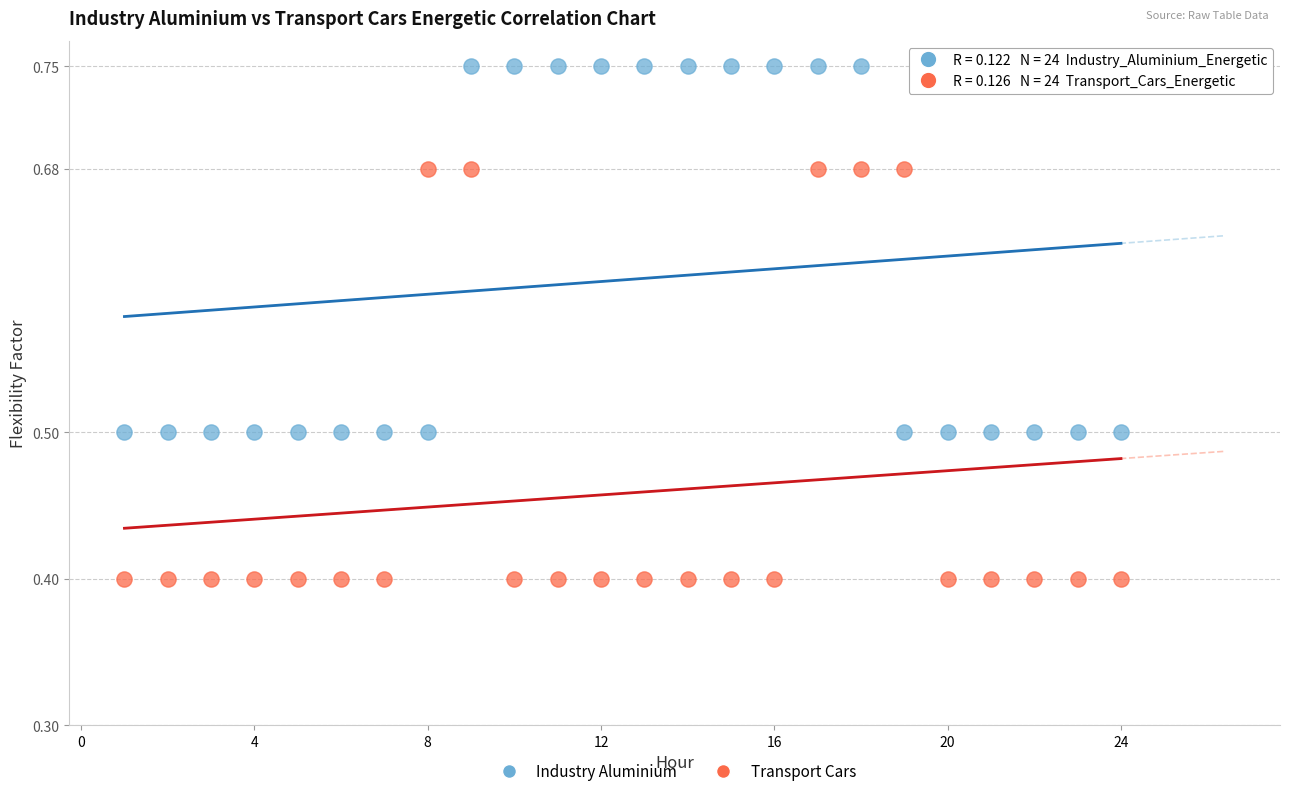

Across all data points, what is the range of X values (max minus min)?

23.0